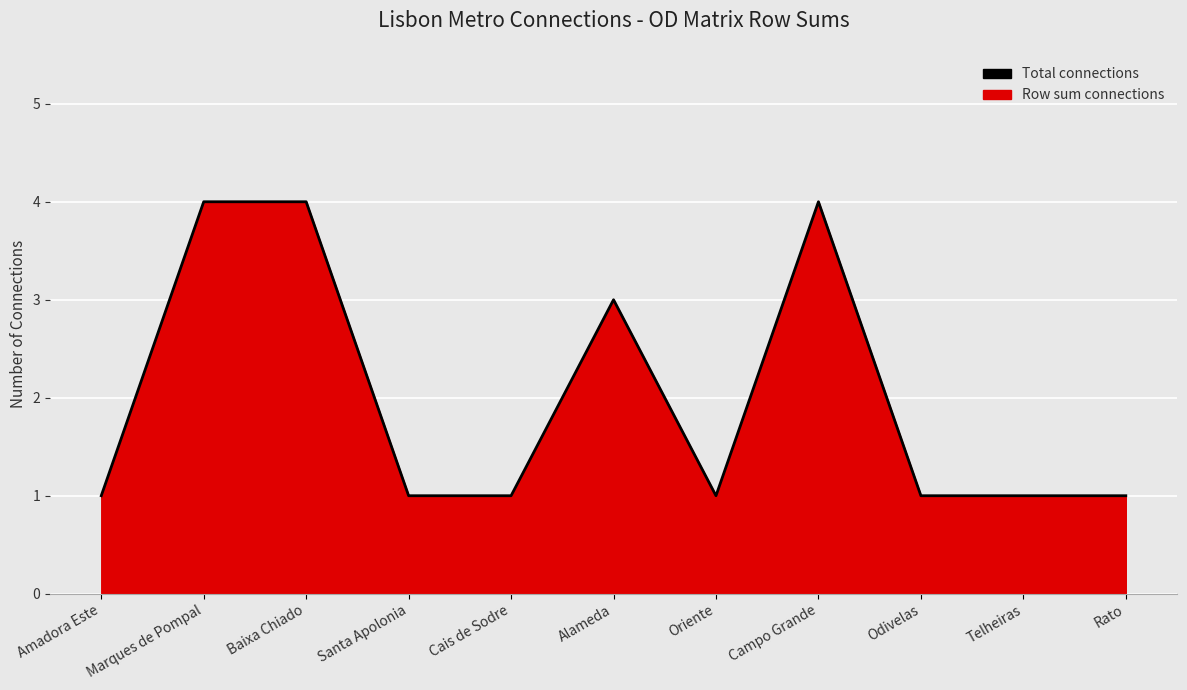

Count the number of categories in the chart.

11